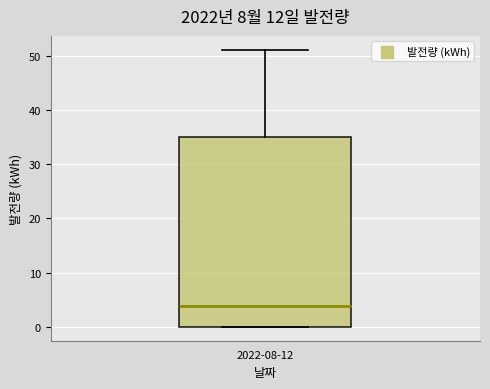

Read this box plot against the y-axis: the position of the median line, the range covered by the box, and the ends of both whiskers. The values are not printed on the chart, so give them approximately, as read against the axis.

median 4, box 0 to 35, whiskers 0 to 51